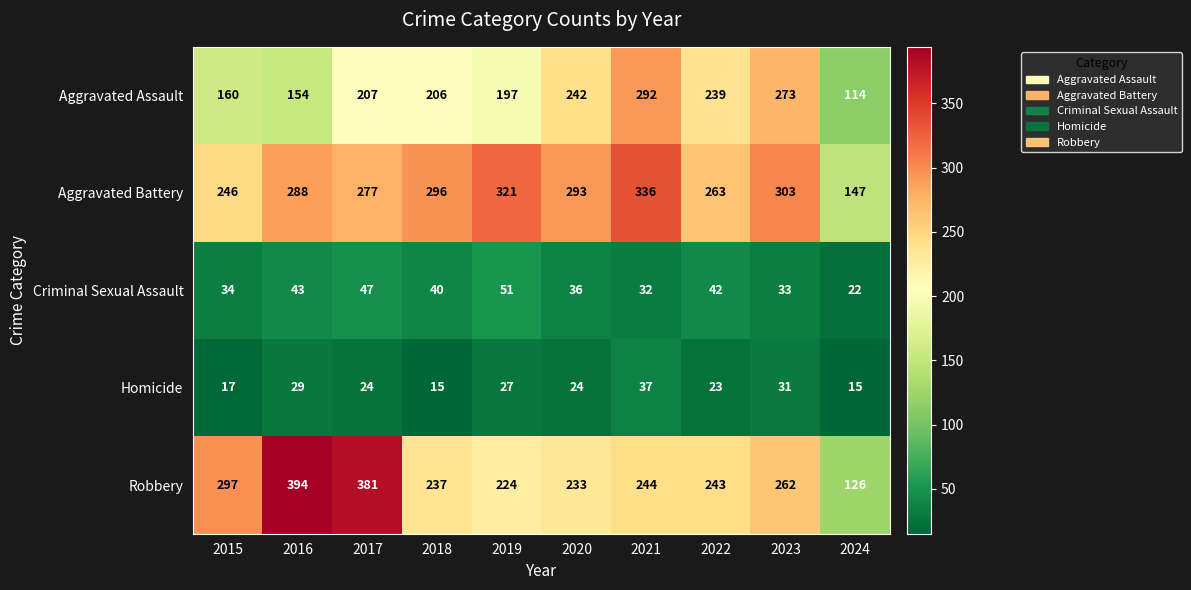

What is the difference between the highest and lowest values at 2022?

240